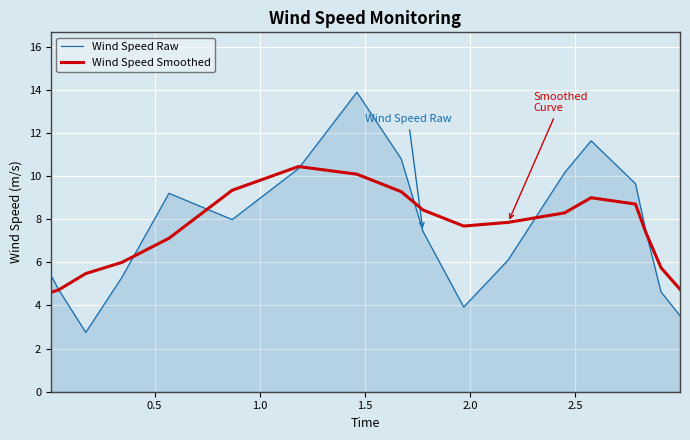

What is the difference between the maximum and second lowest values in the Wind Speed Raw series?

10.4